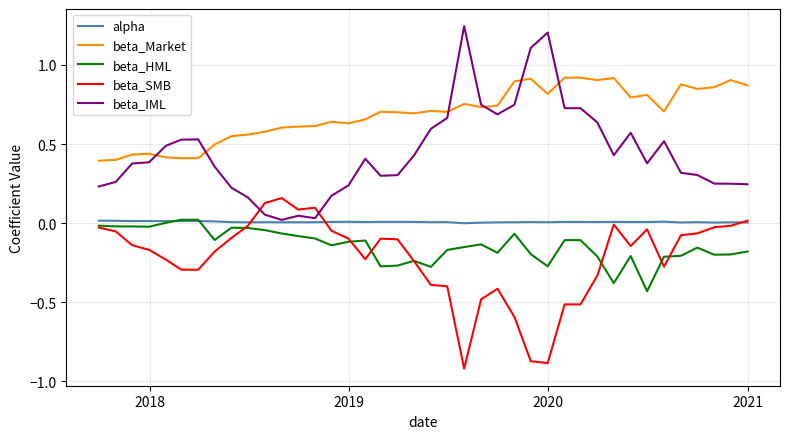

Which series has the largest total across all categories?

beta_Market